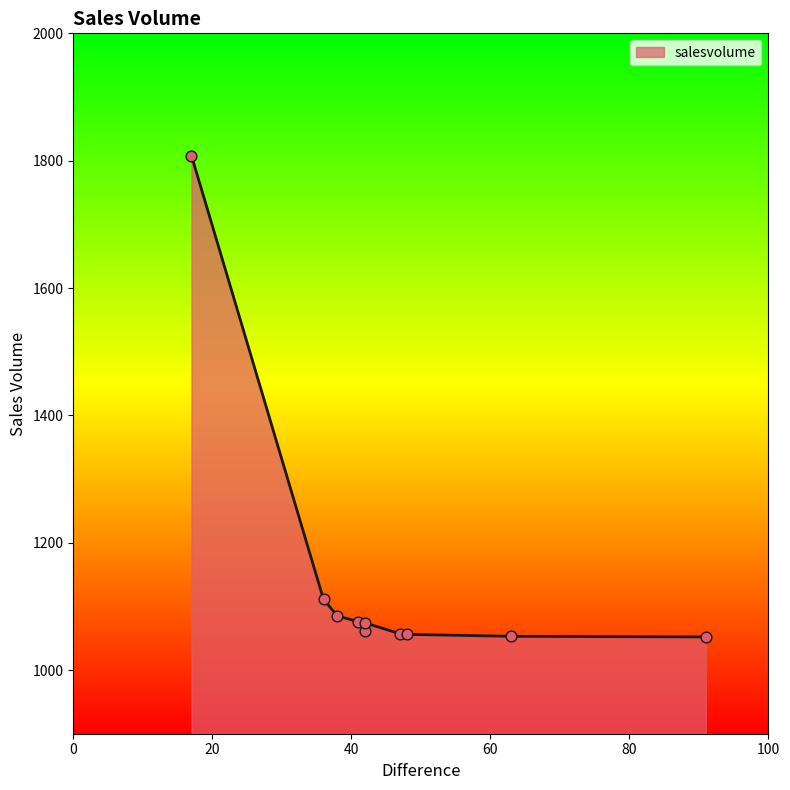

Which has a higher value, 63 or 41?

41